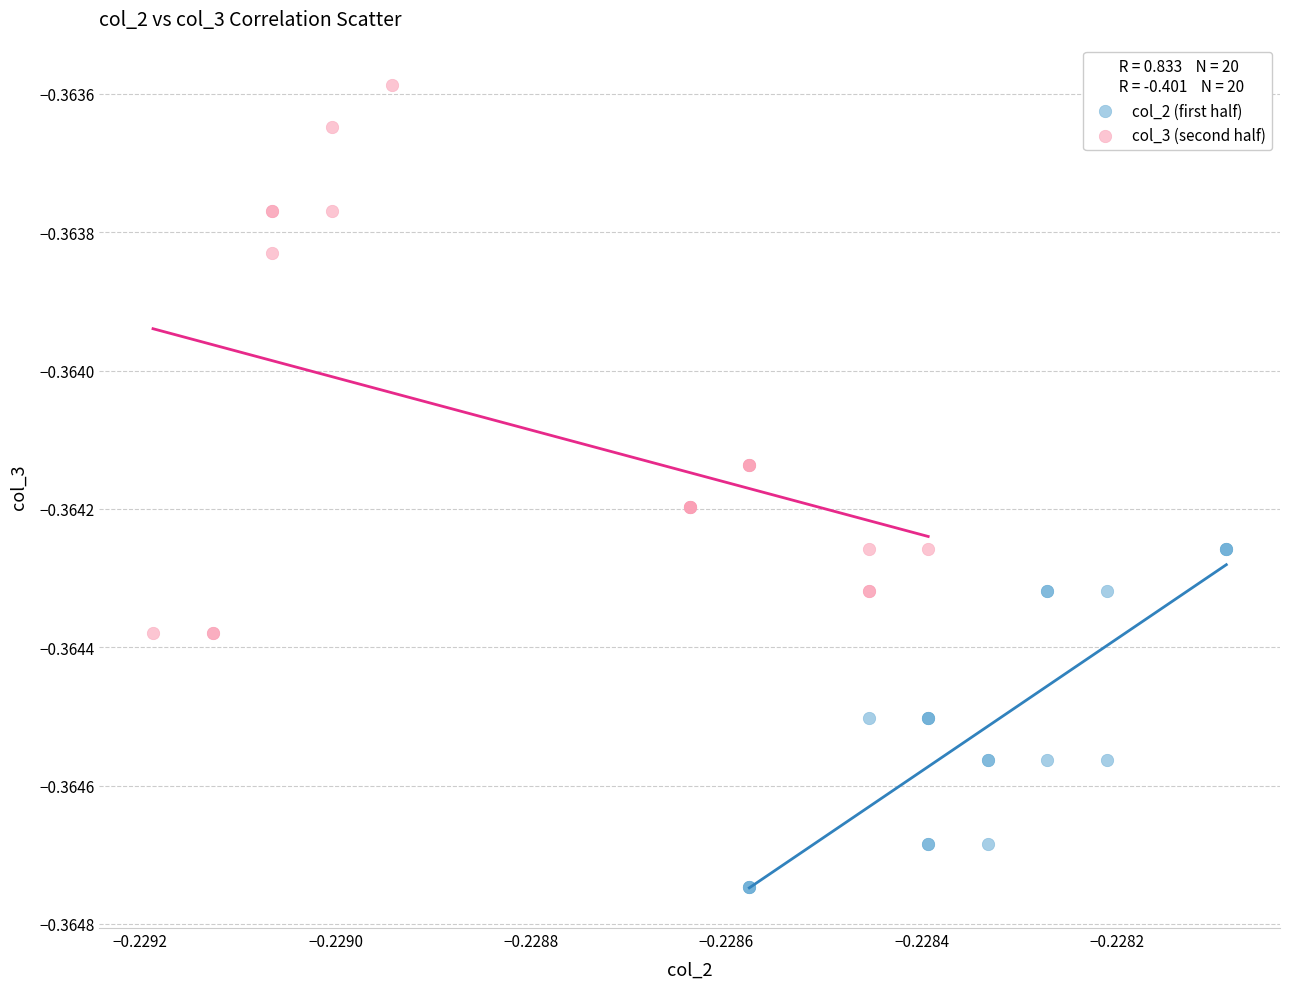

Which series contains the highest Y value?

col_3 (second half)